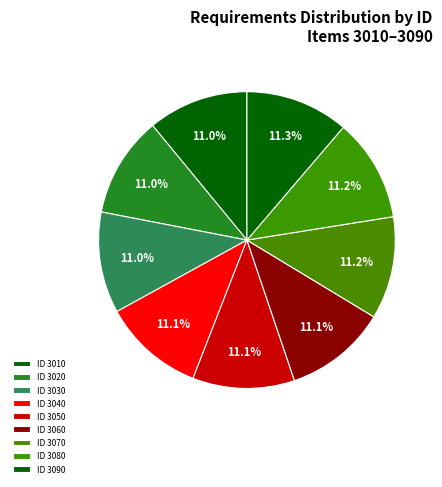

To the nearest percent, what is the average slice percentage?

11%